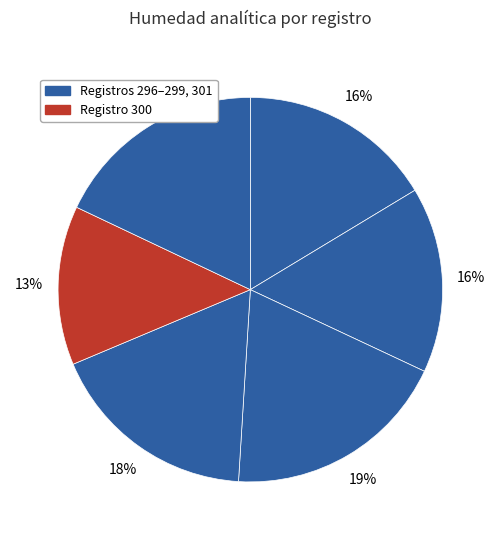

Which slice is the largest?

298